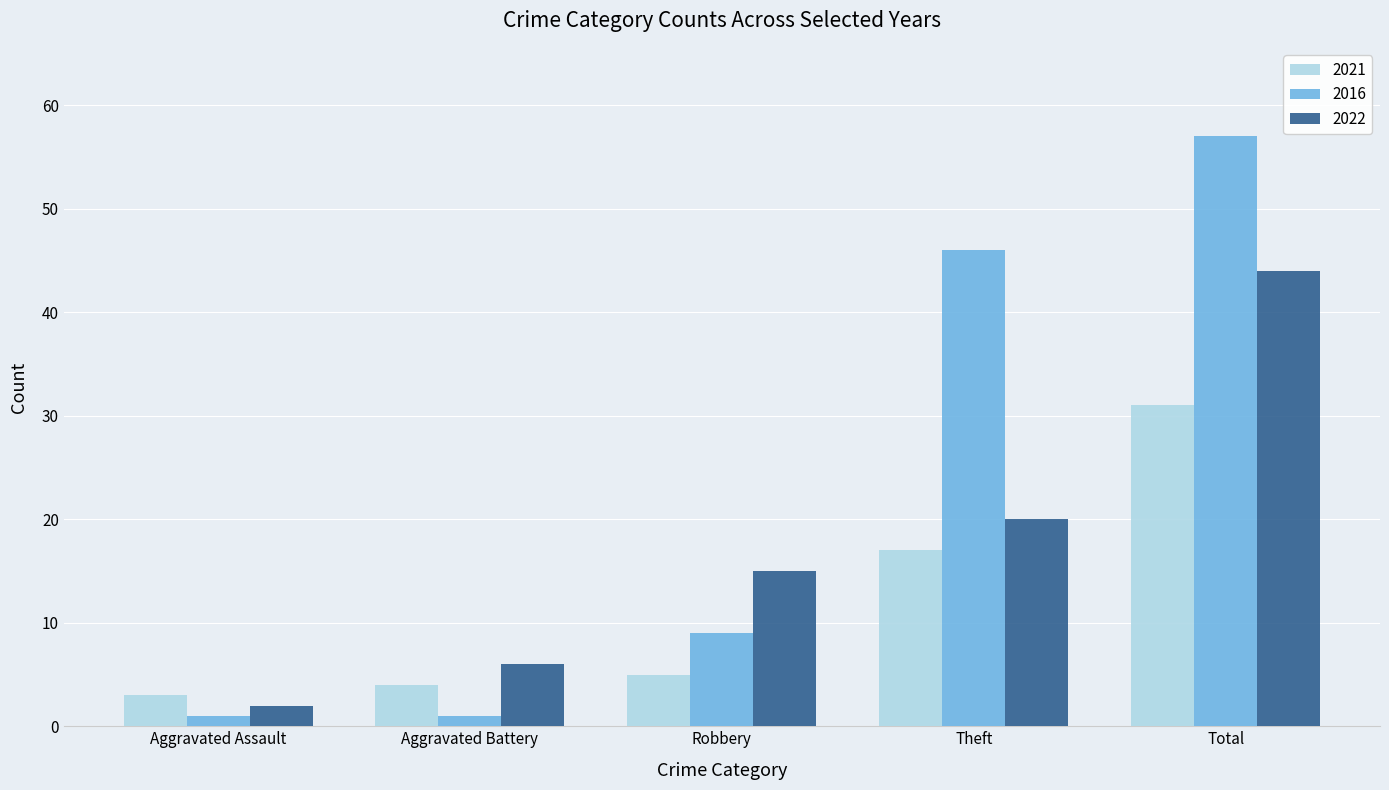

The value of 2022 at Aggravated Battery is 10. True or false?

False